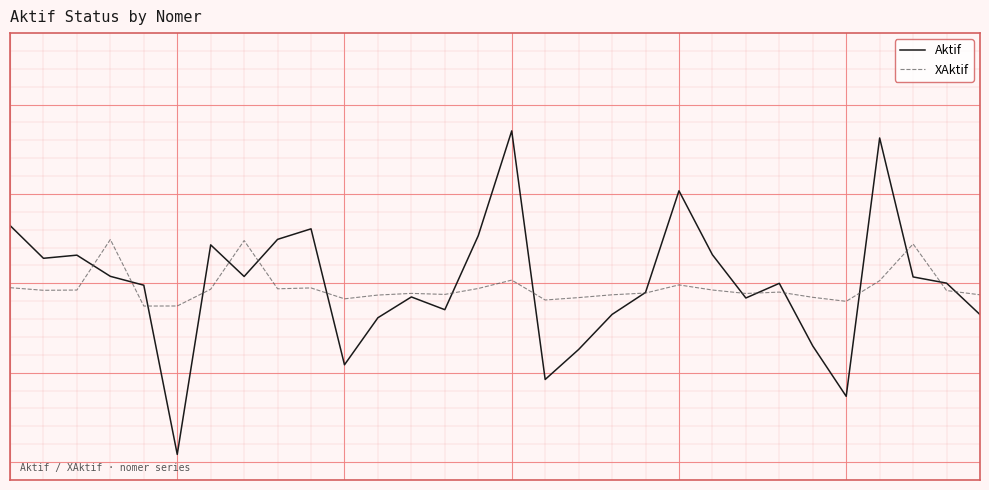

Between which two adjacent categories do XAktif and Aktif first intersect?

2 and 3